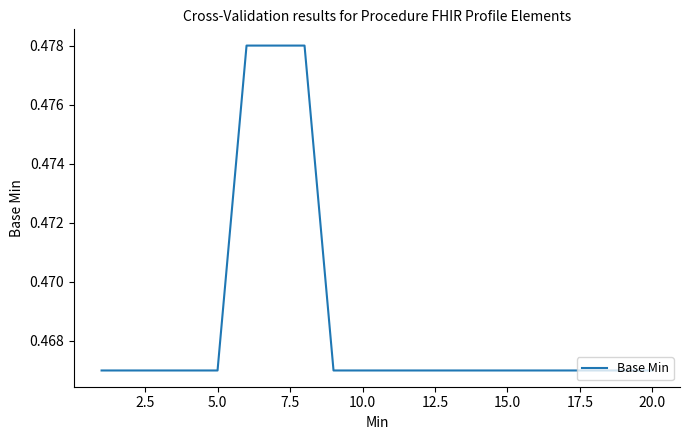

How many lines are shown in the chart?

1